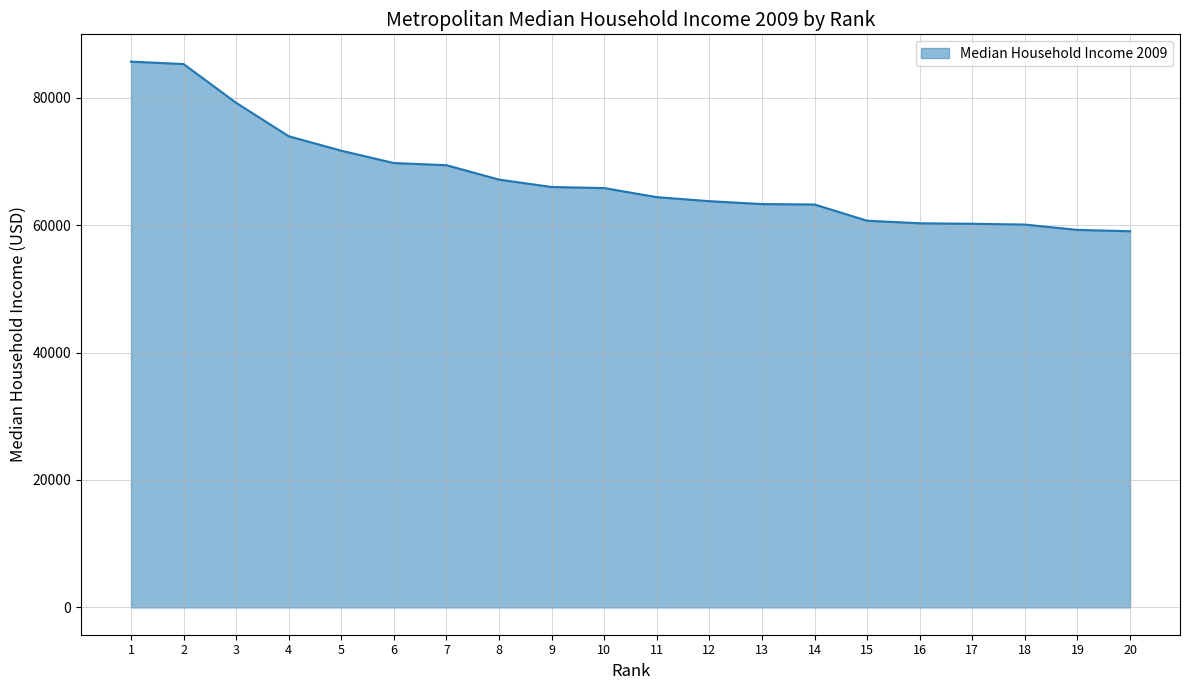

The value at 9 is 40472.4. True or false?

False